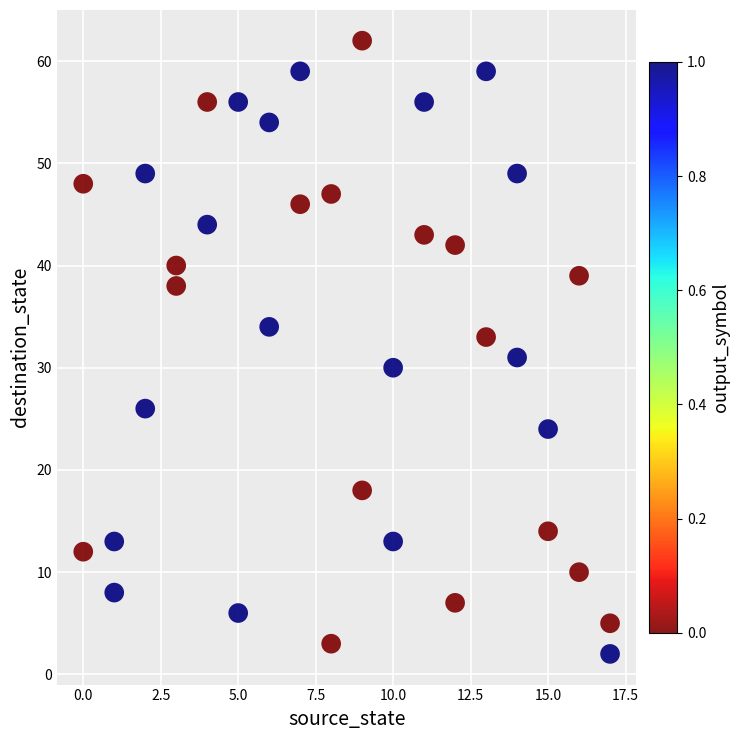

What is the range of Y values (max minus min)?

60